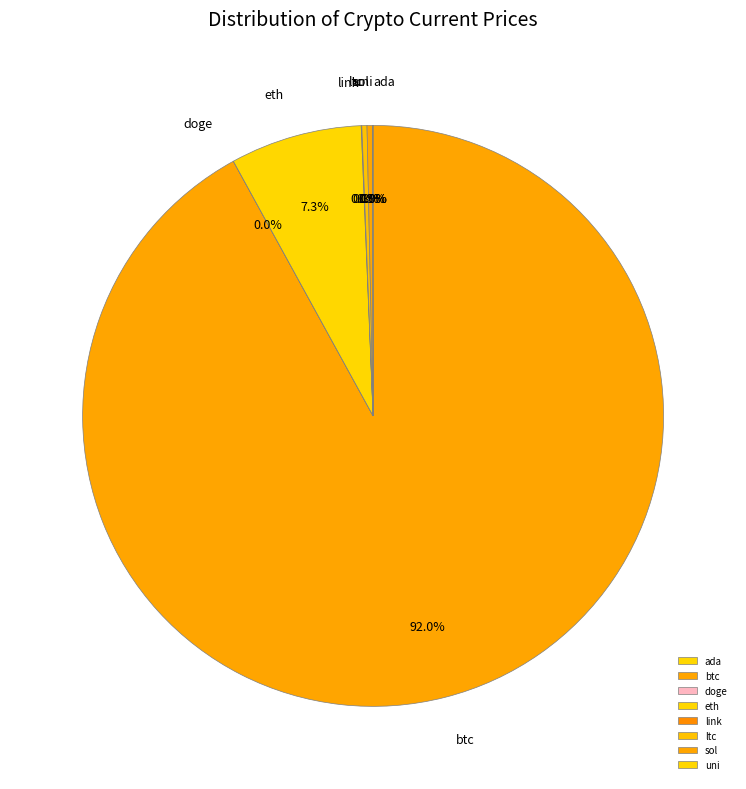

Which slice represents more than half of the pie?

btc